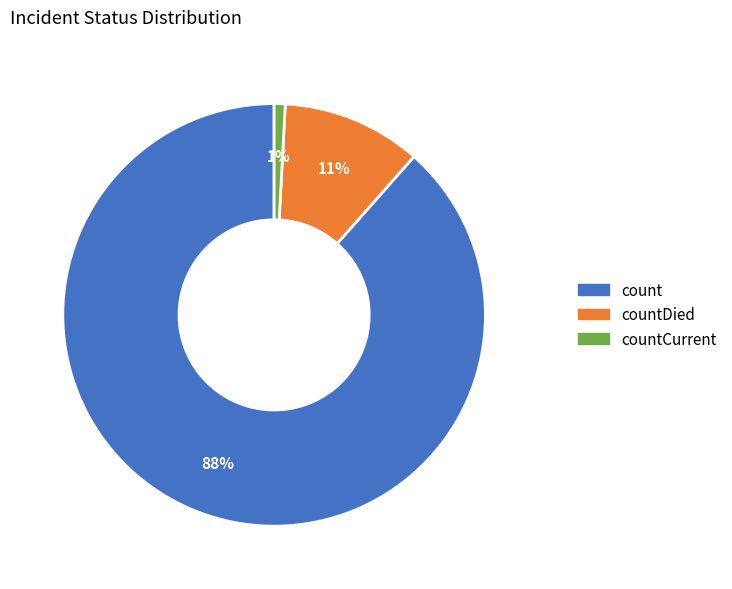

Is there a majority slice in this chart?

Yes